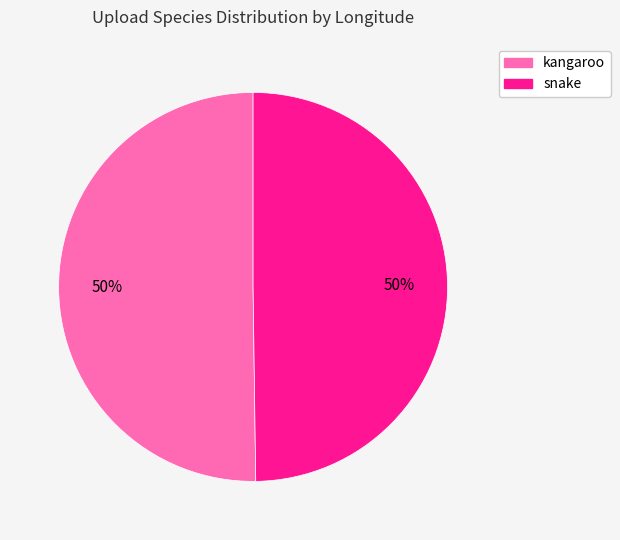

The snake slice represents 50% of the pie. True or false?

True